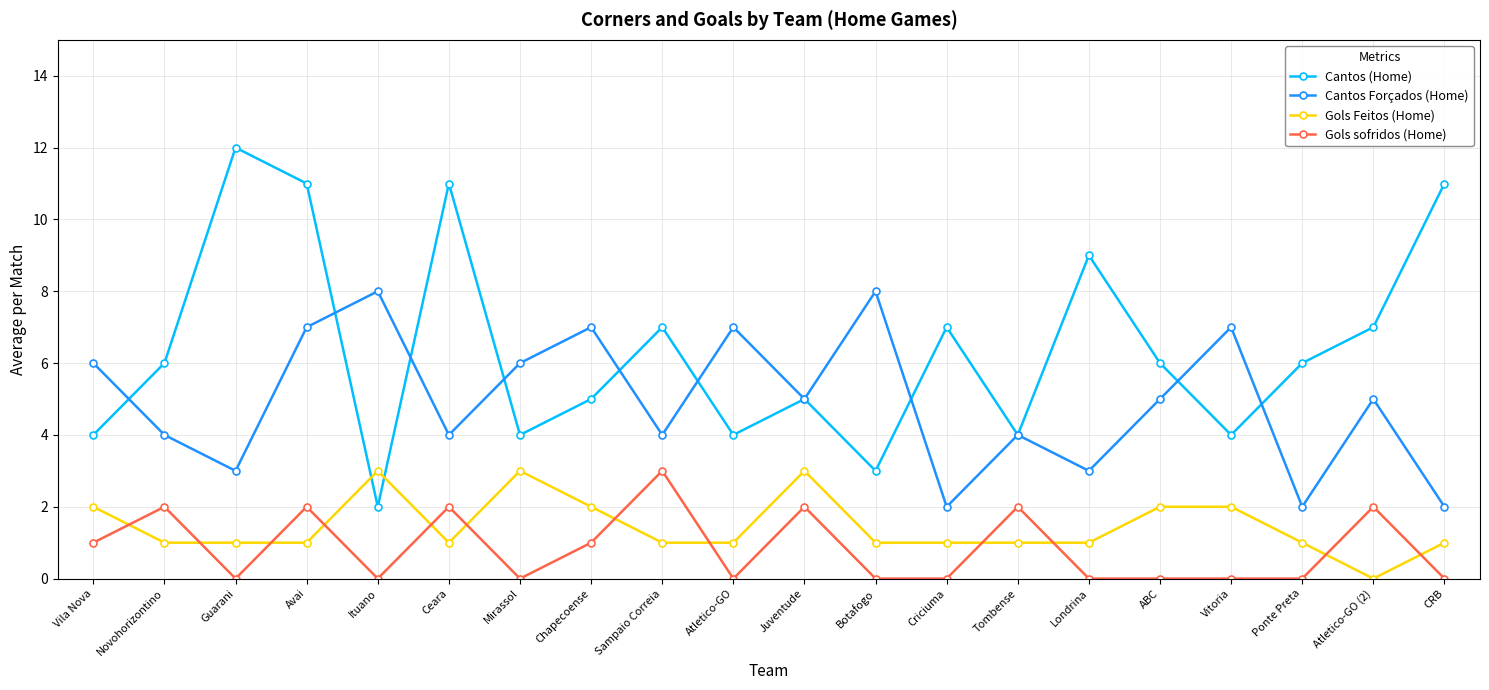

Is this an area chart (filled region under the line)?

No